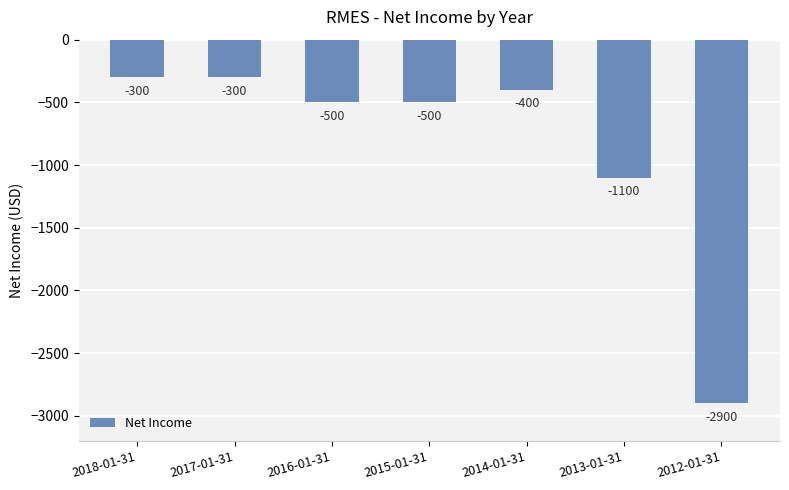

Where is the data nearest to the value -1600?

2013-01-31